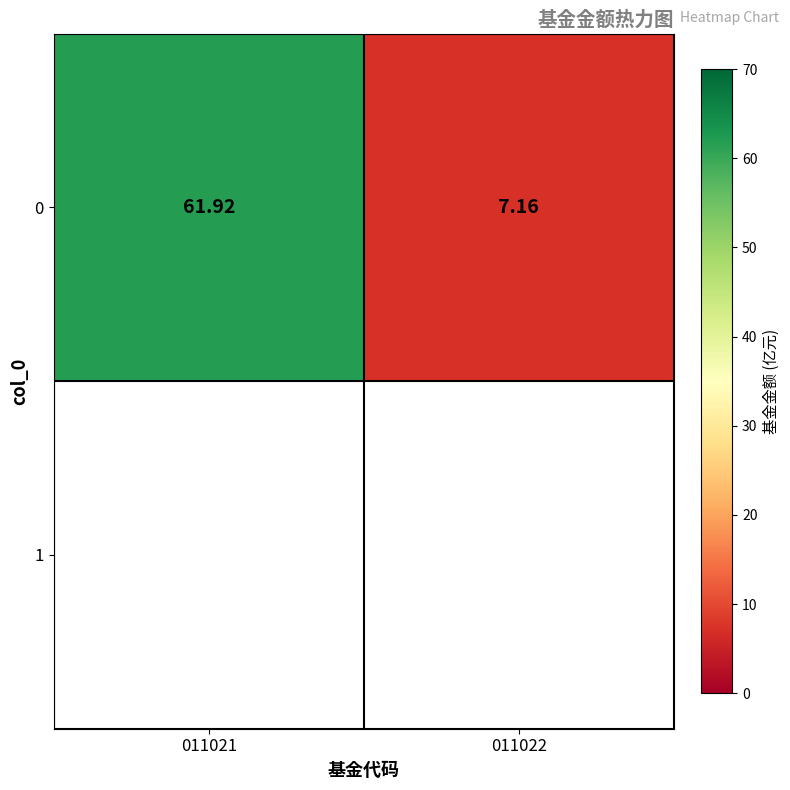

Rank the categories by value from lowest to highest.

011022, 011021